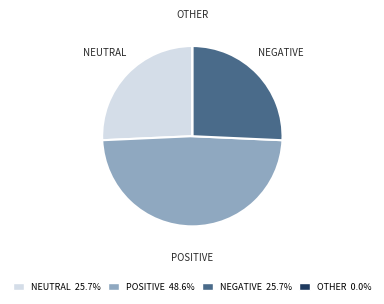

Is there a majority slice in this chart?

No